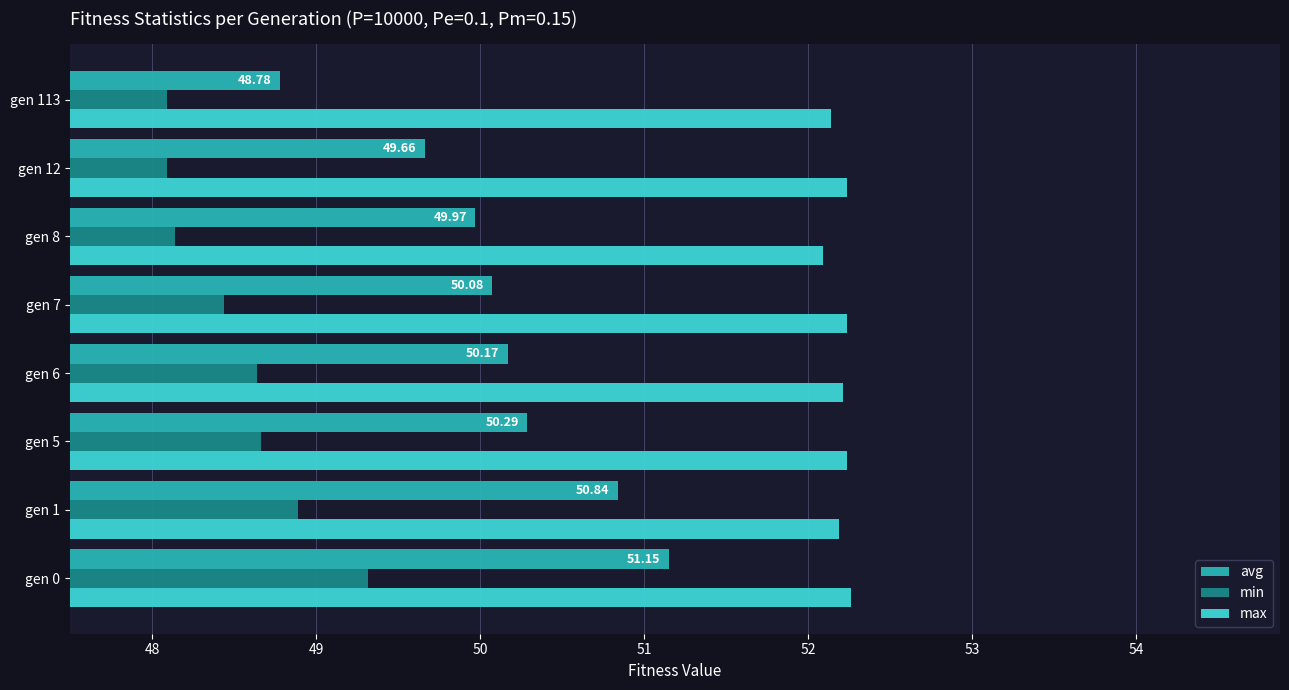

Which series changed the most between gen 5 and gen 113?

avg